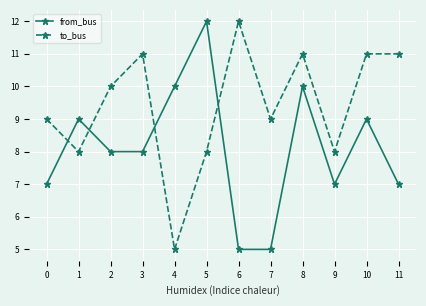

Is it true that to_bus equals 8 at 9?

True